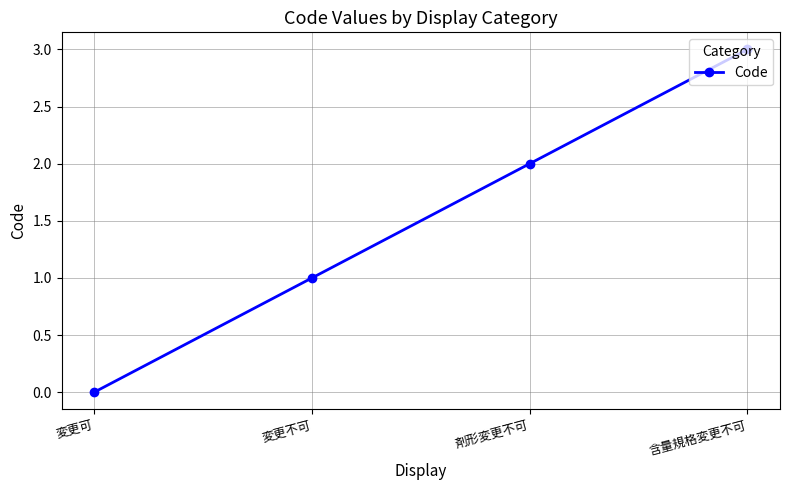

Count the values in the range 1 to 3.

3